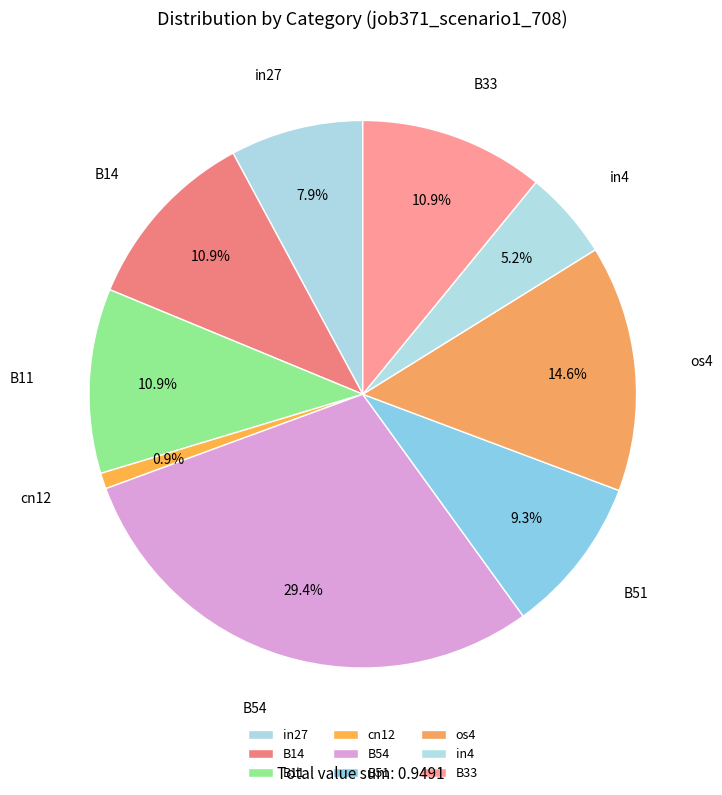

Which has a higher value, in4 or B11?

B11